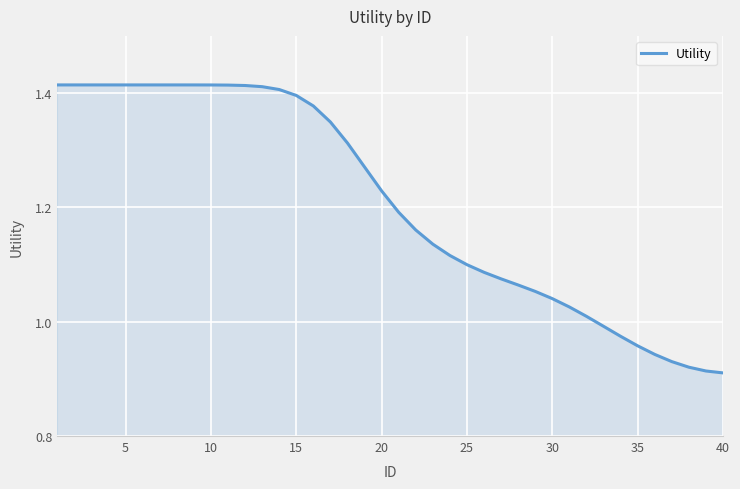

What is the difference between the maximum and minimum values?

0.5